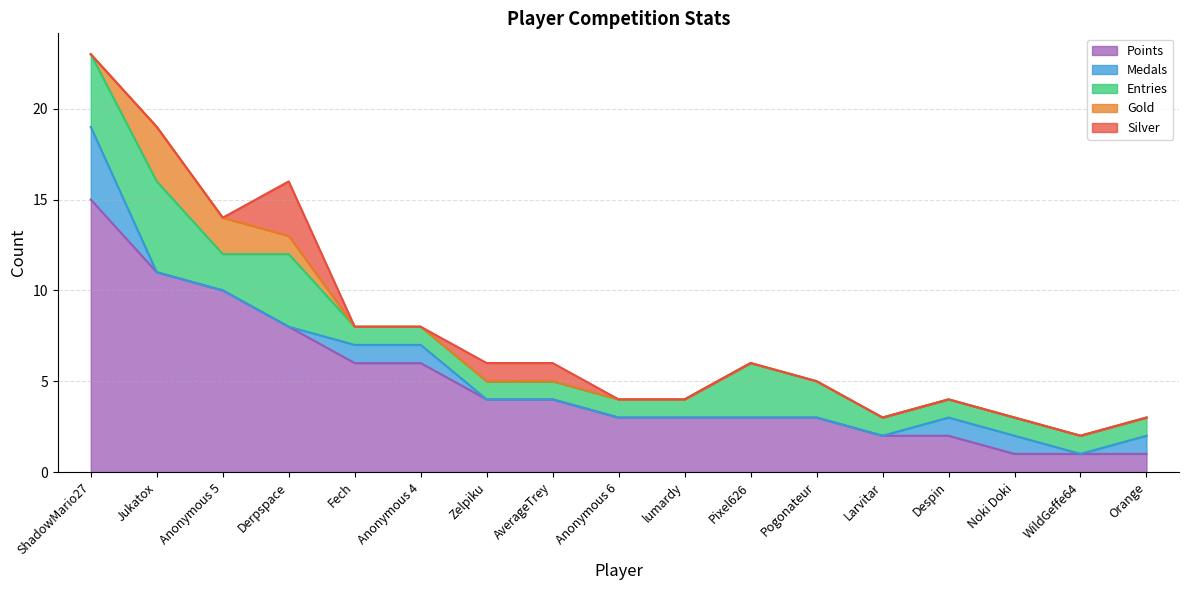

Rank the series at Fech from lowest to highest value.

Gold, Silver, Medals, Entries, Points